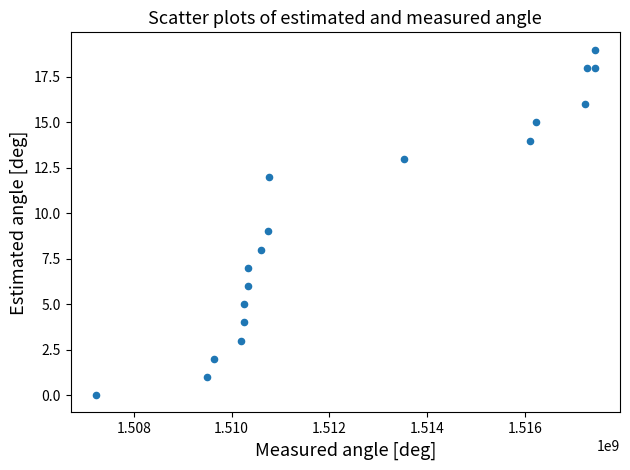

What is the range of Y values (max minus min)?

19